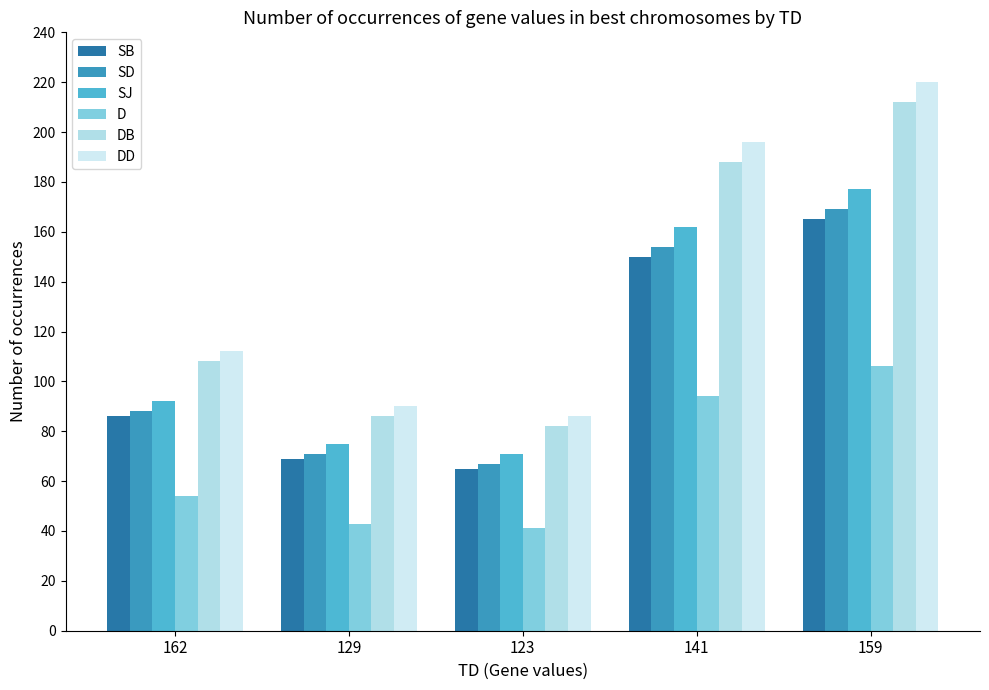

What is the value of the DB bar at the 4th from the left?

188